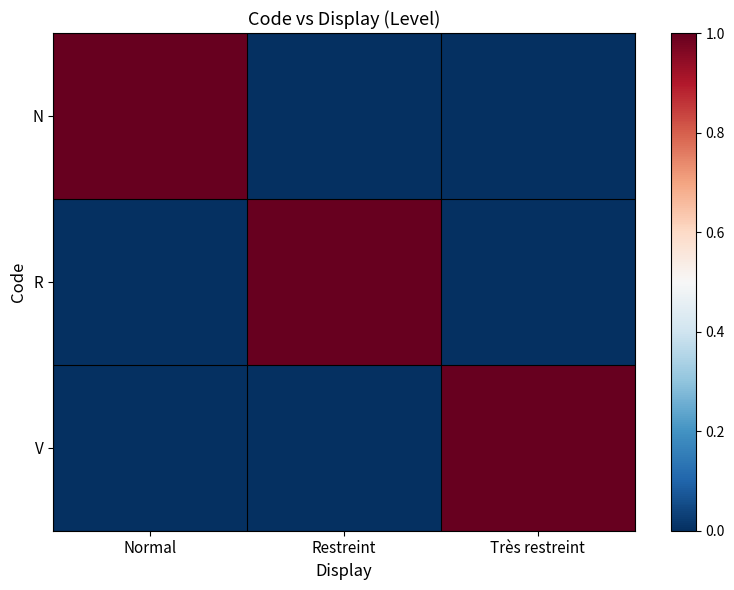

How many data points does each series have?

3